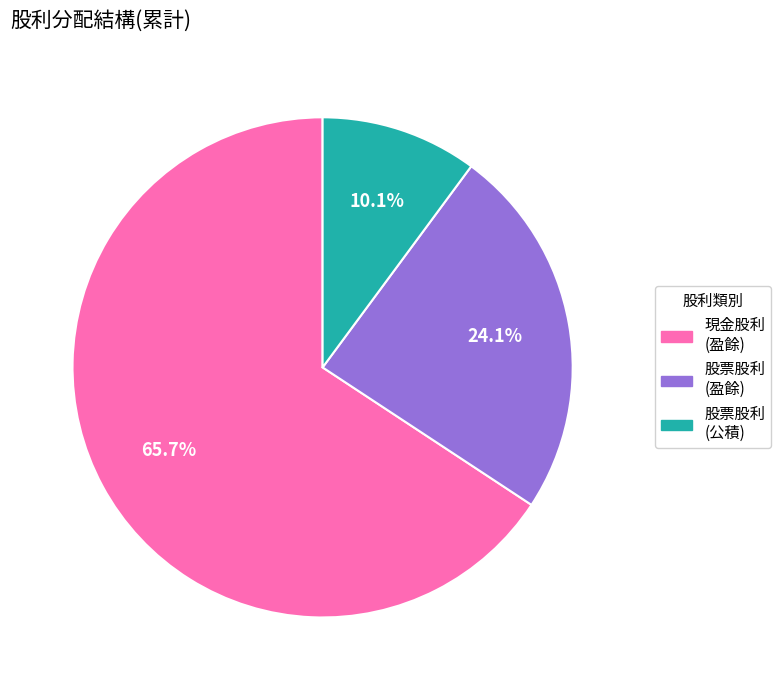

What percentage do 現金股利 (盈餘) and 股票股利 (公積) together represent?

75.9%